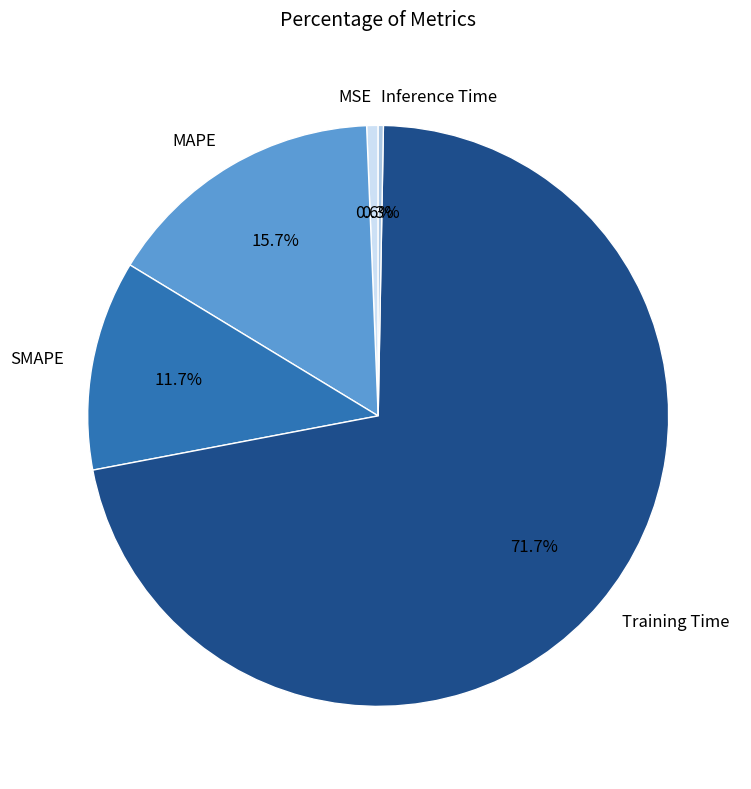

Does Training Time represent more than half of the total?

Yes